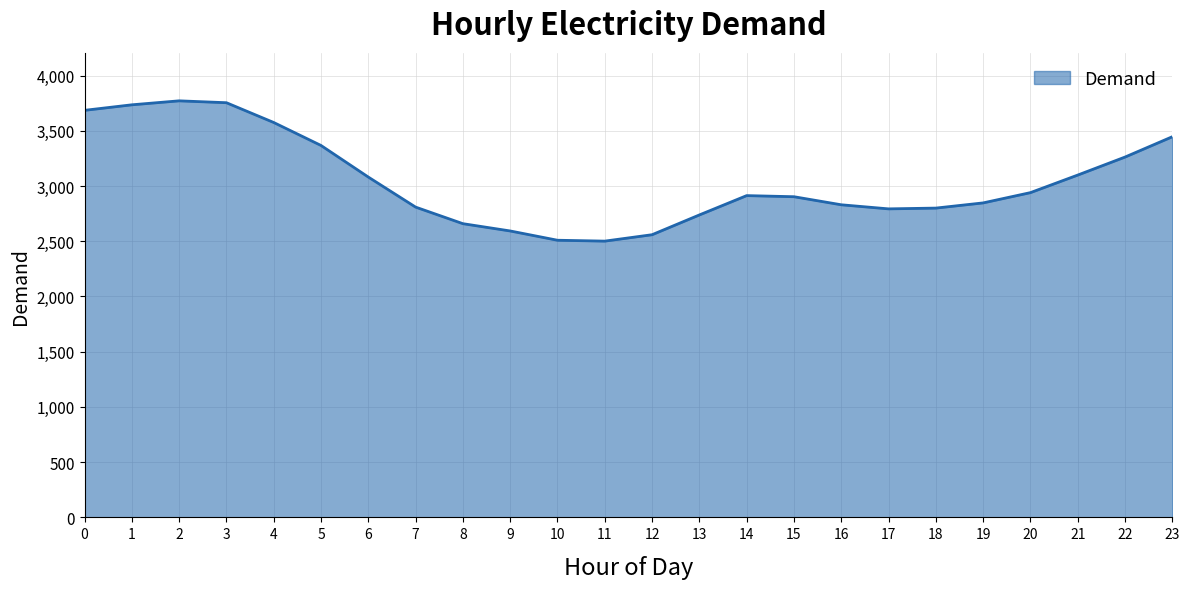

What is the difference between the maximum and minimum values?

1270